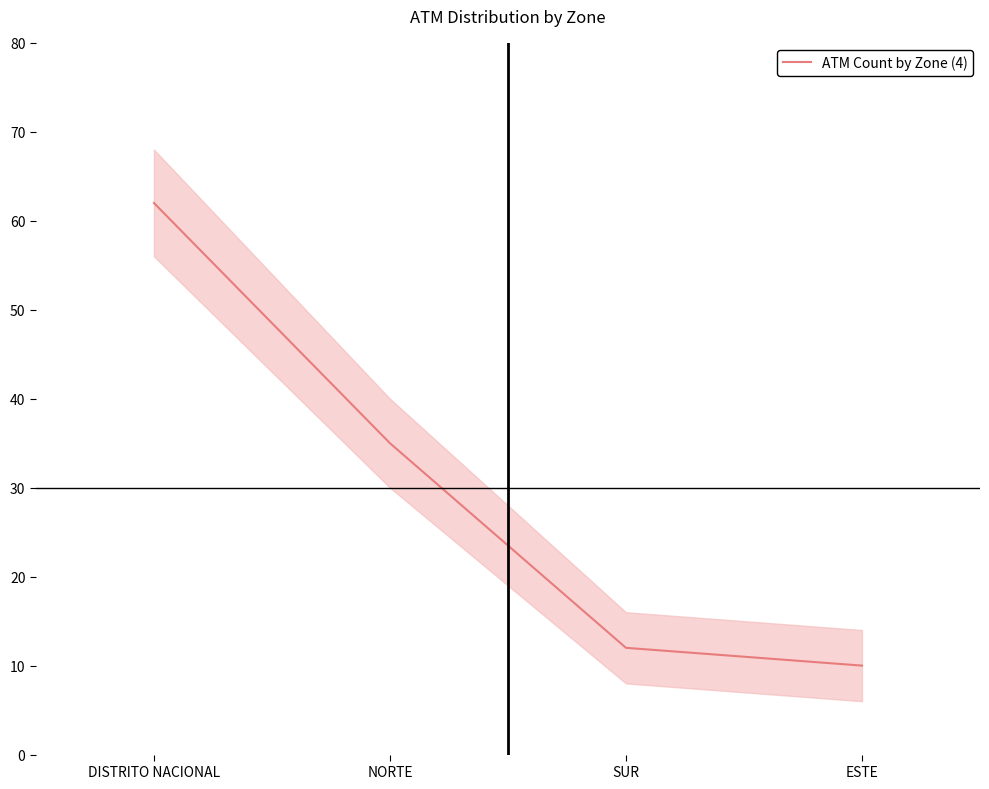

Reading right to left, extract all data points from this chart.

ESTE=10	SUR=12	NORTE=35	DISTRITO NACIONAL=62